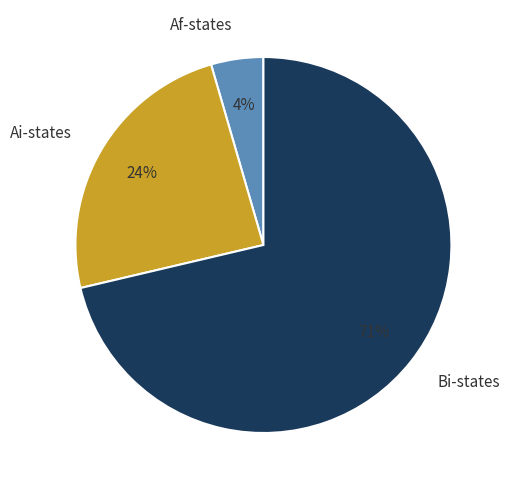

What percentage is the Af-states slice, to the nearest percent?

4%